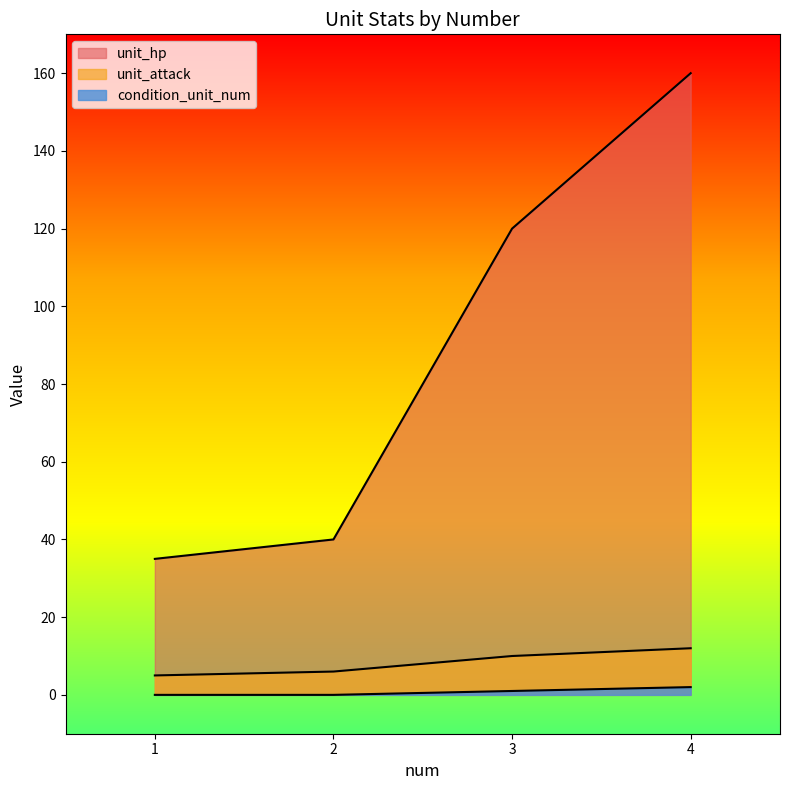

True or false: unit_hp and unit_attack cross at least once.

False